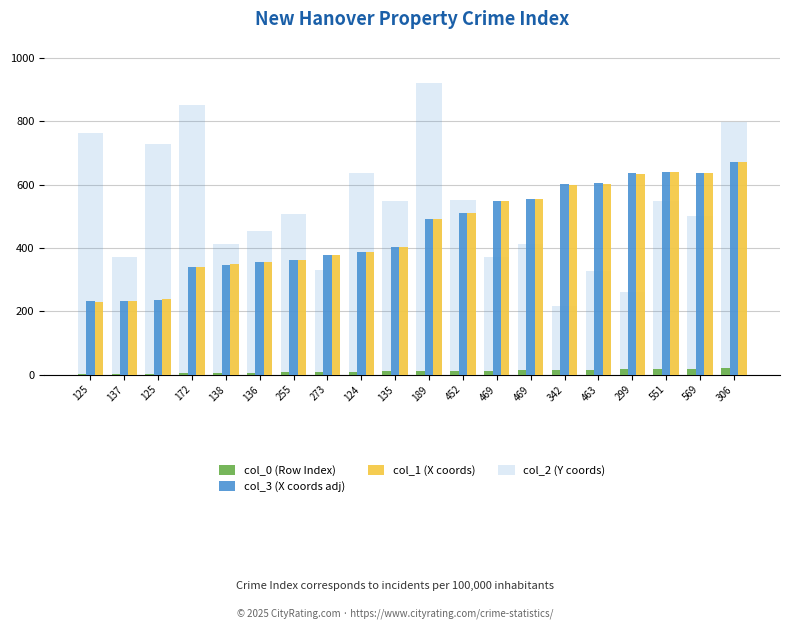

What is the total value across all series at 137?

840